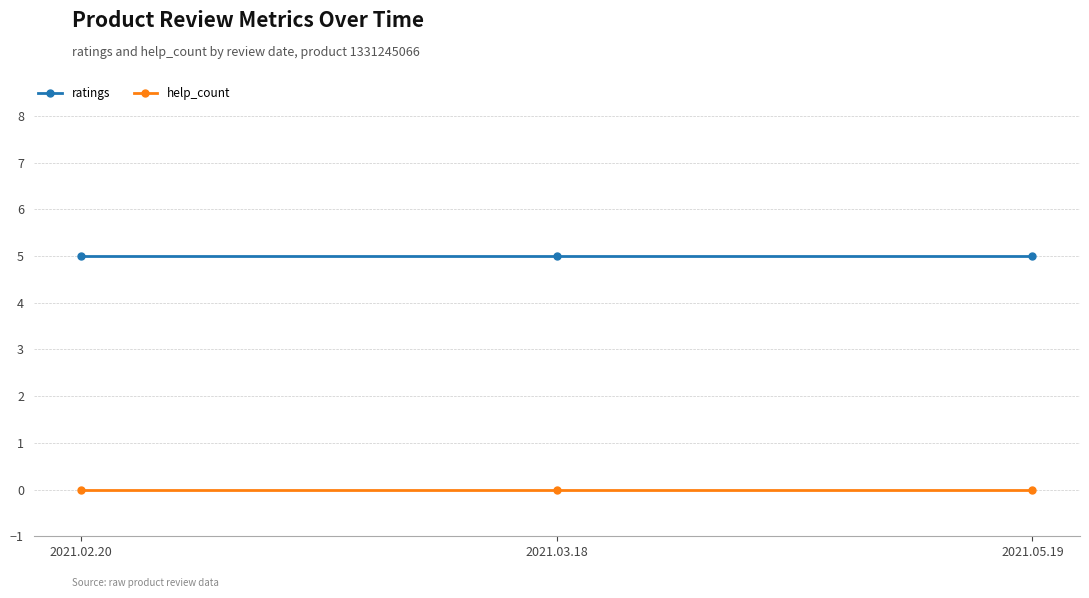

Is the value of ratings at 2021.05.19 greater than the value of help_count at 2021.05.19?

Yes